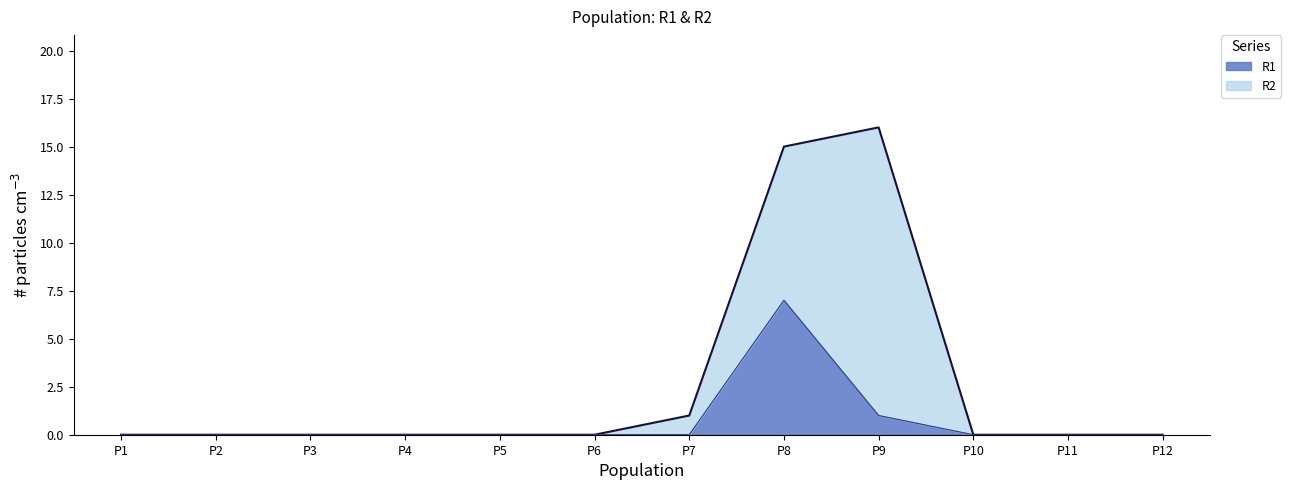

What is the change in value from P7 to P9?

+1